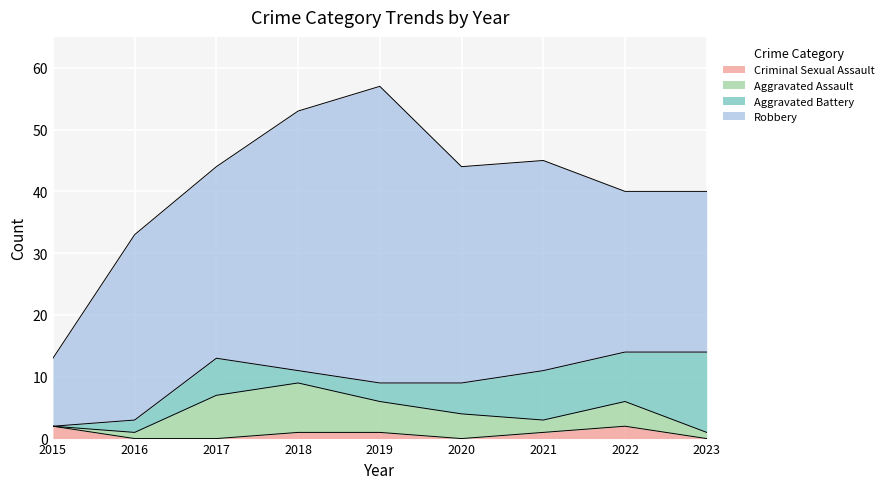

Rank the categories by Aggravated Battery value from lowest to highest.

2015, 2016, 2018, 2019, 2020, 2017, 2021, 2022, 2023